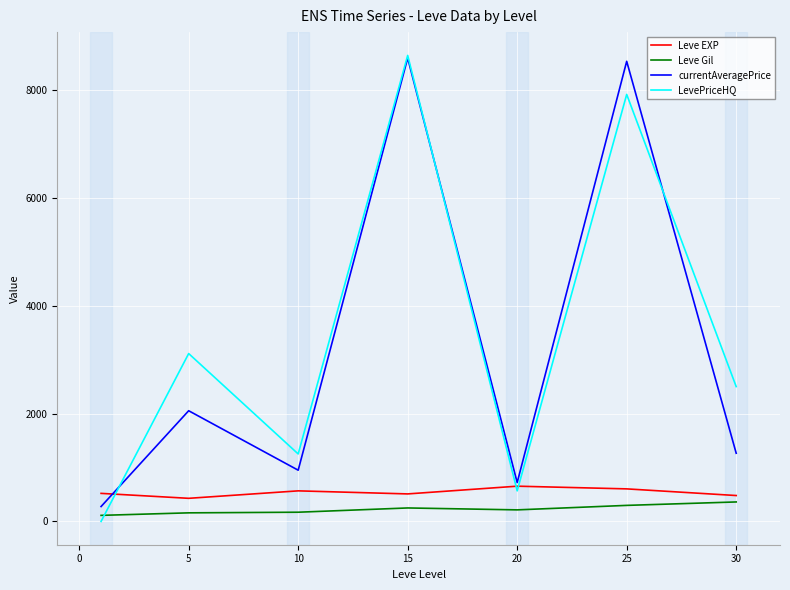

Which series ends up on top after the final intersection of LevePriceHQ and Leve EXP?

LevePriceHQ